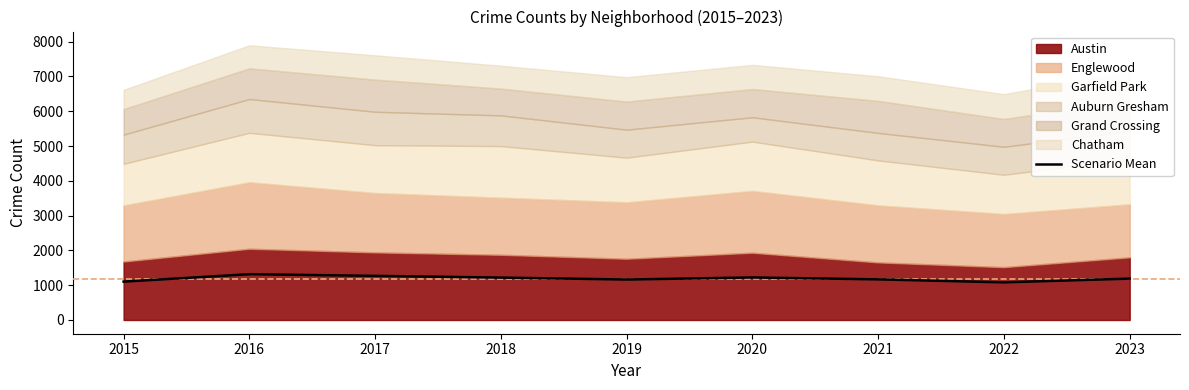

Is it true that the value at 2018 is 2110.1?

False